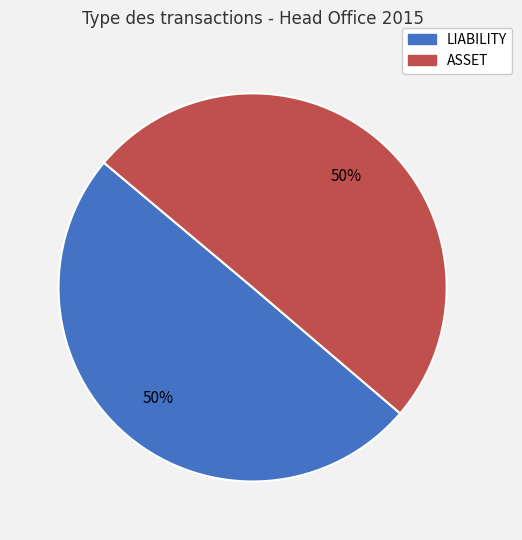

Is the sum of ASSET and LIABILITY greater than half?

Yes